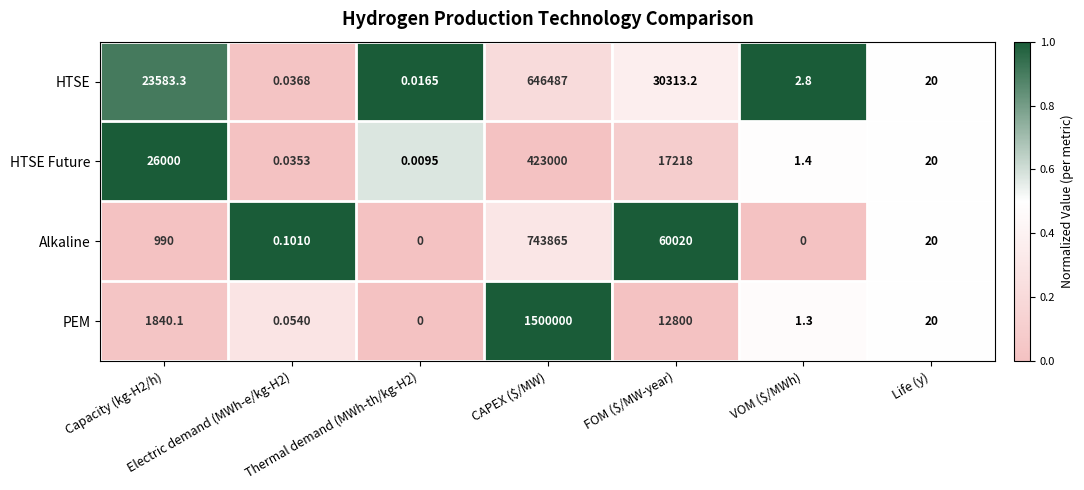

At which label is Alkaline closest to 371932?

FOM ($/MW-year)